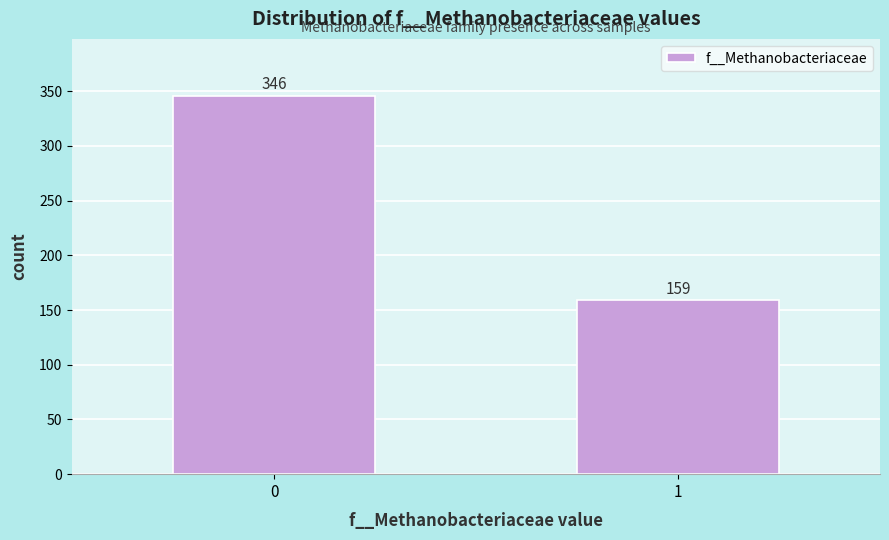

Reading left to right, extract all data points from this chart.

0=346	1=159